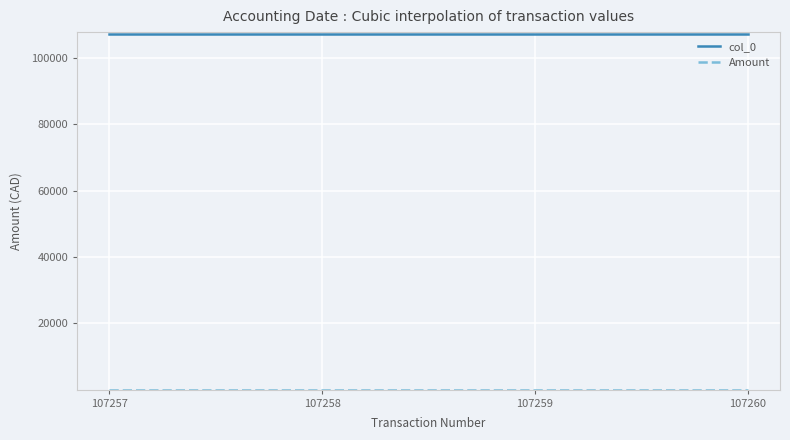

Which series has the largest total across all categories?

col_0